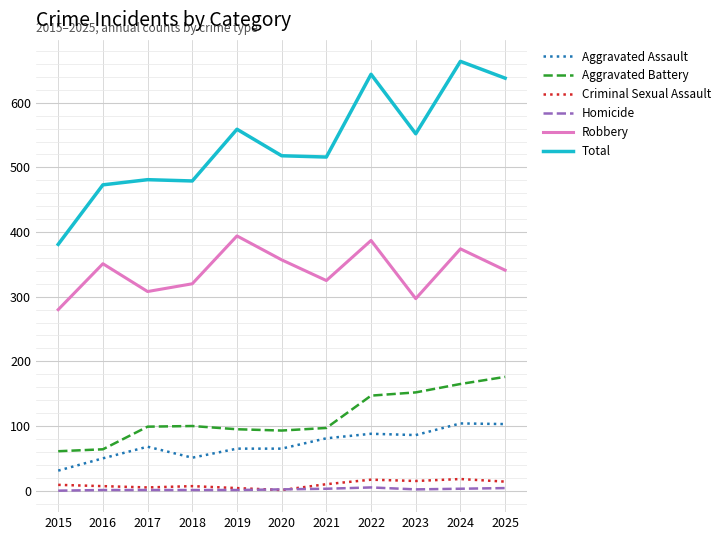

At how many categories does at least one series exceed 326?

11